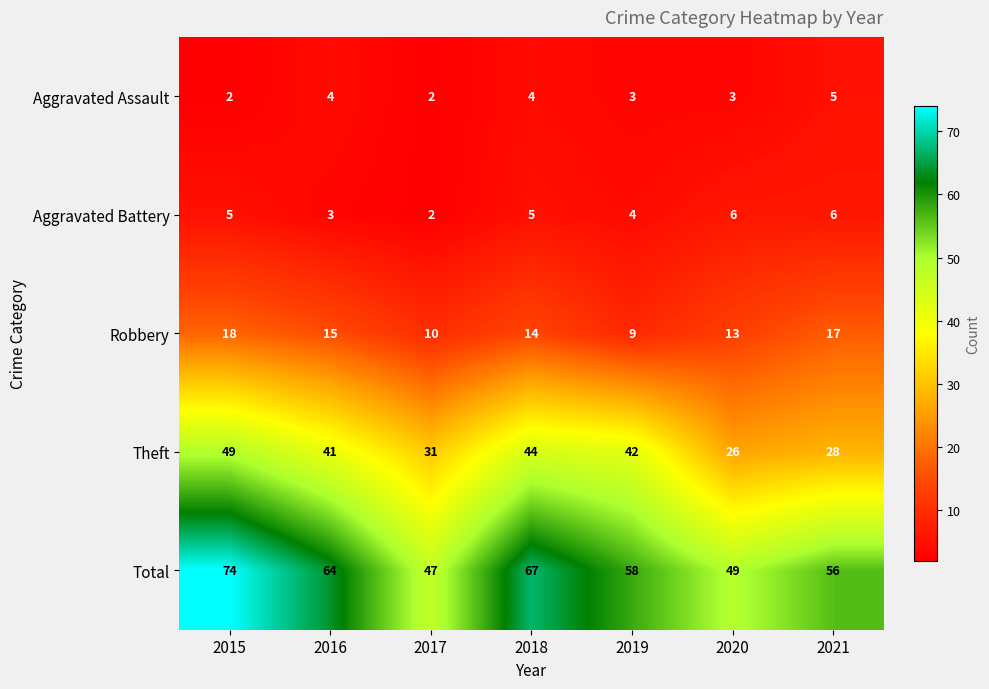

What is the maximum value for Total?

74